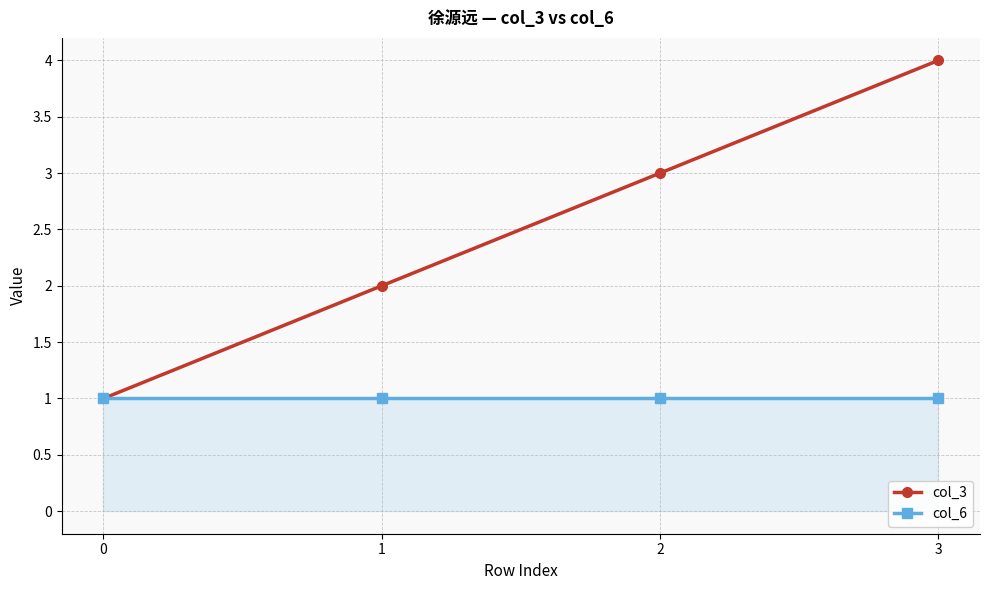

The value of col_3 at 3 is 2. True or false?

False